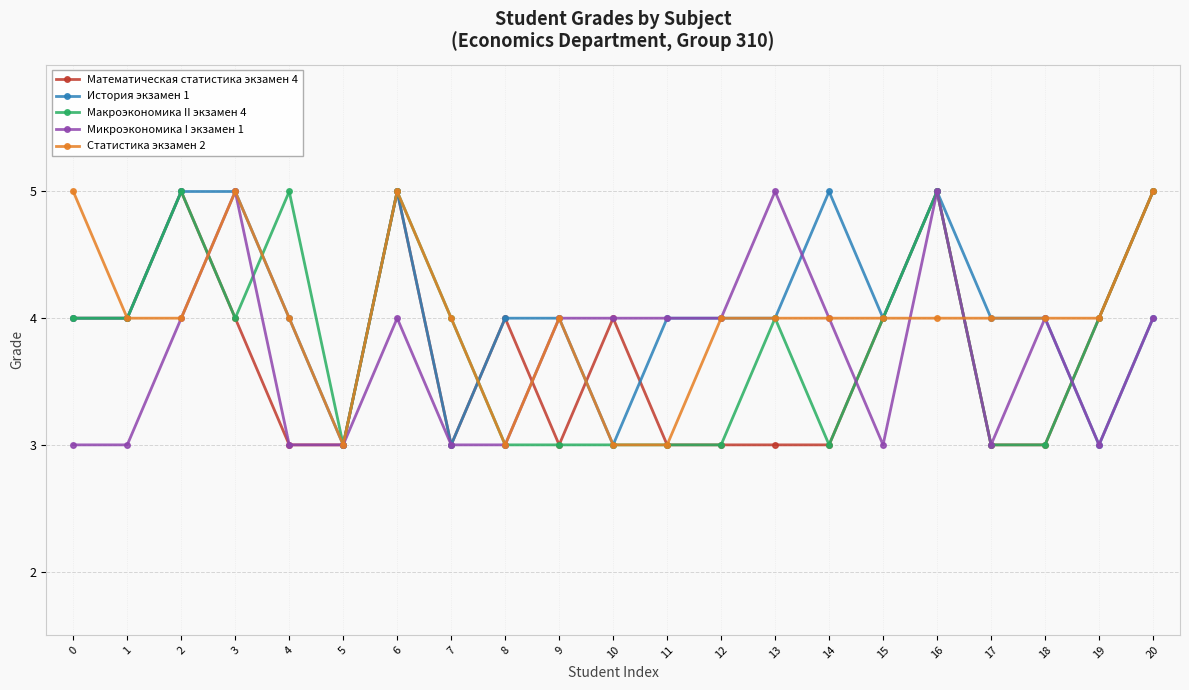

Reading right to left, list all the values displayed in this chart.

Математическая статистика экзамен 4: 5	4	3	3	5	4	3	3	3	3	4	3	4	3	5	3	3	4	5	4	4
История экзамен 1: 4	3	4	4	5	4	5	4	4	4	3	4	4	3	5	3	4	5	5	4	4
Макроэкономика II экзамен 4: 5	4	3	3	5	4	3	4	3	3	3	3	3	4	5	3	5	4	5	4	4
Микроэкономика I экзамен 1: 4	3	4	3	5	3	4	5	4	4	4	4	3	3	4	3	3	5	4	3	3
Статистика экзамен 2: 5	4	4	4	4	4	4	4	4	3	3	4	3	4	5	3	4	5	4	4	5